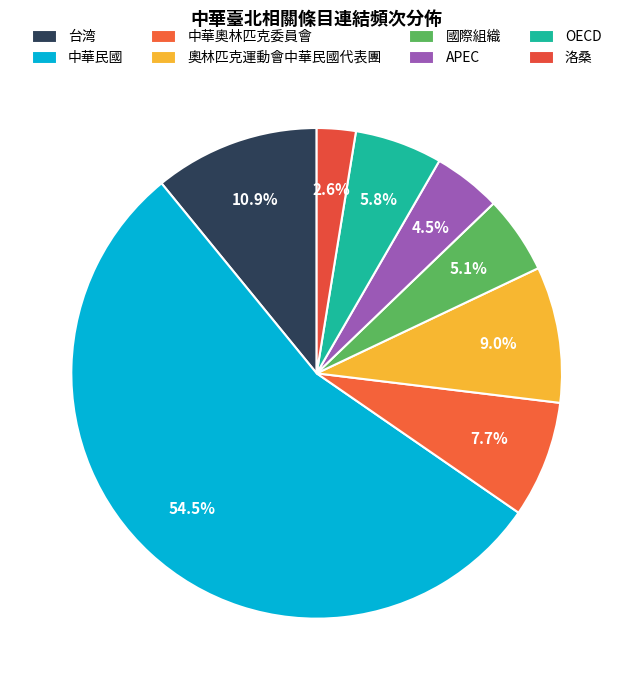

Does 國際組織 account for over 50% of the chart?

No